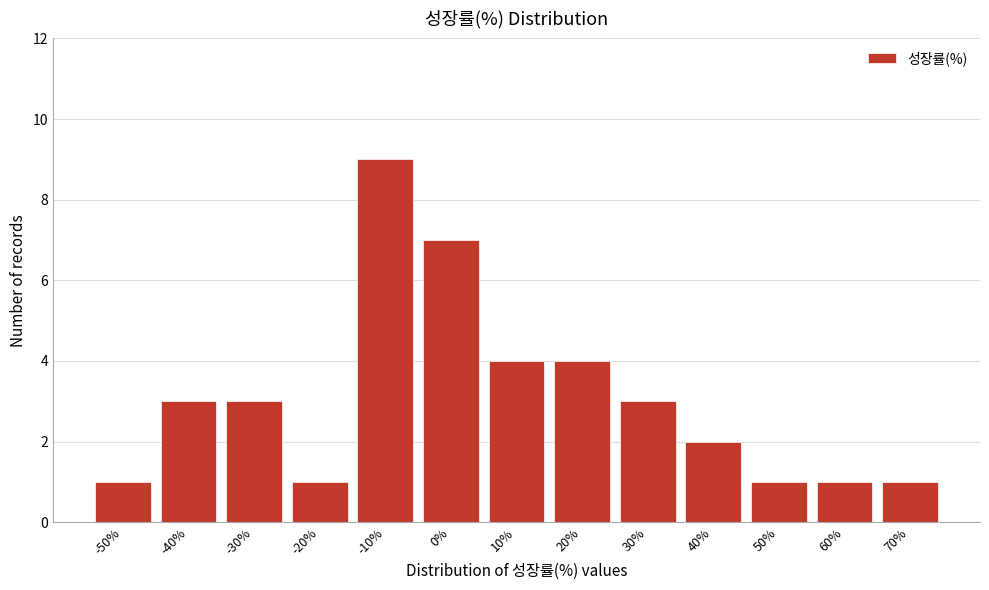

Reading right to left, transcribe all the data shown in this chart.

1	1	1	2	3	4	4	7	9	1	3	3	1